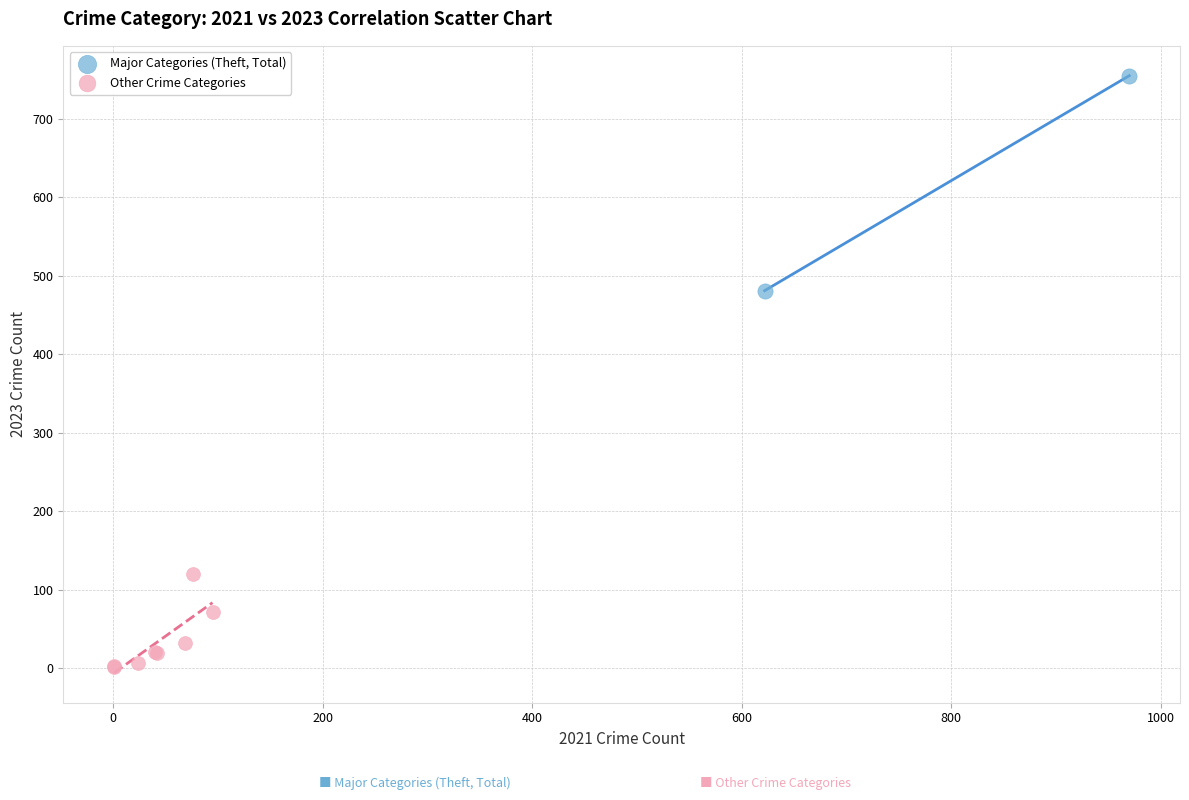

What are all the series names shown in the legend?

Major Categories (Theft, Total), Other Crime Categories